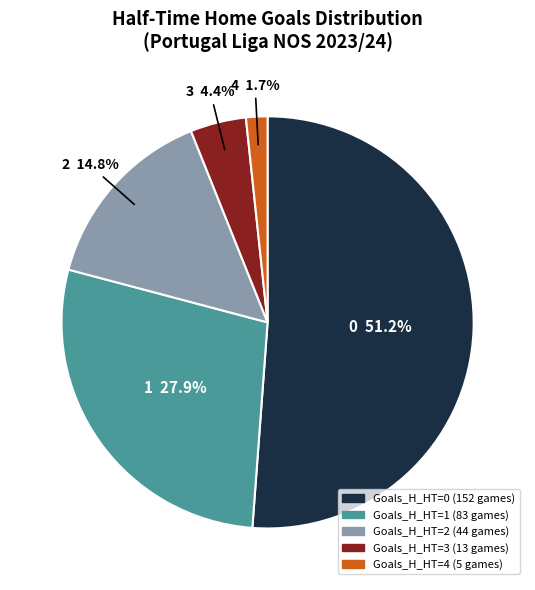

Is there a majority slice in this chart?

Yes